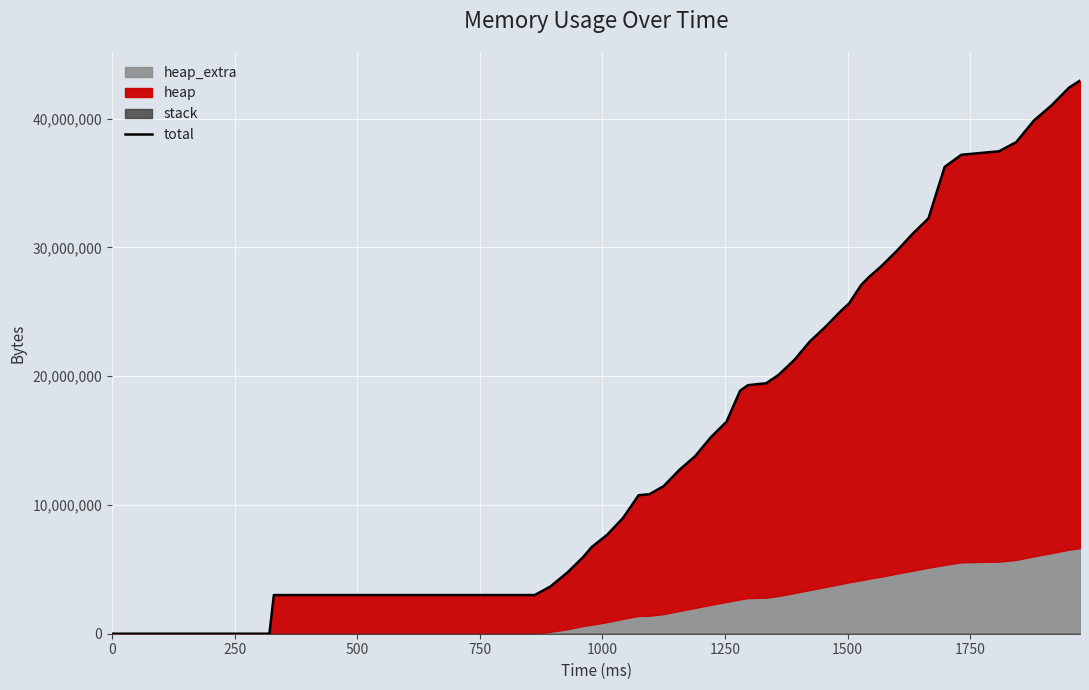

Does the chart display data point markers on the line(s)?

No